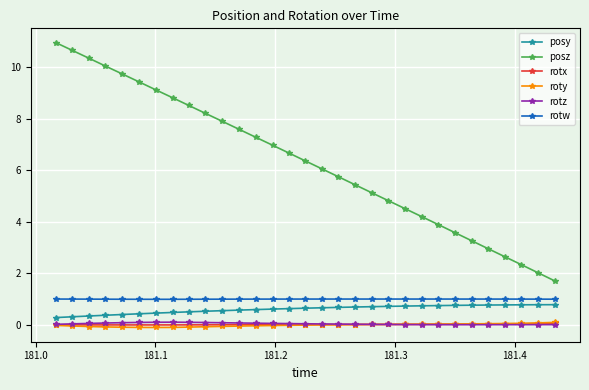

How many categories are shown in the chart?

31